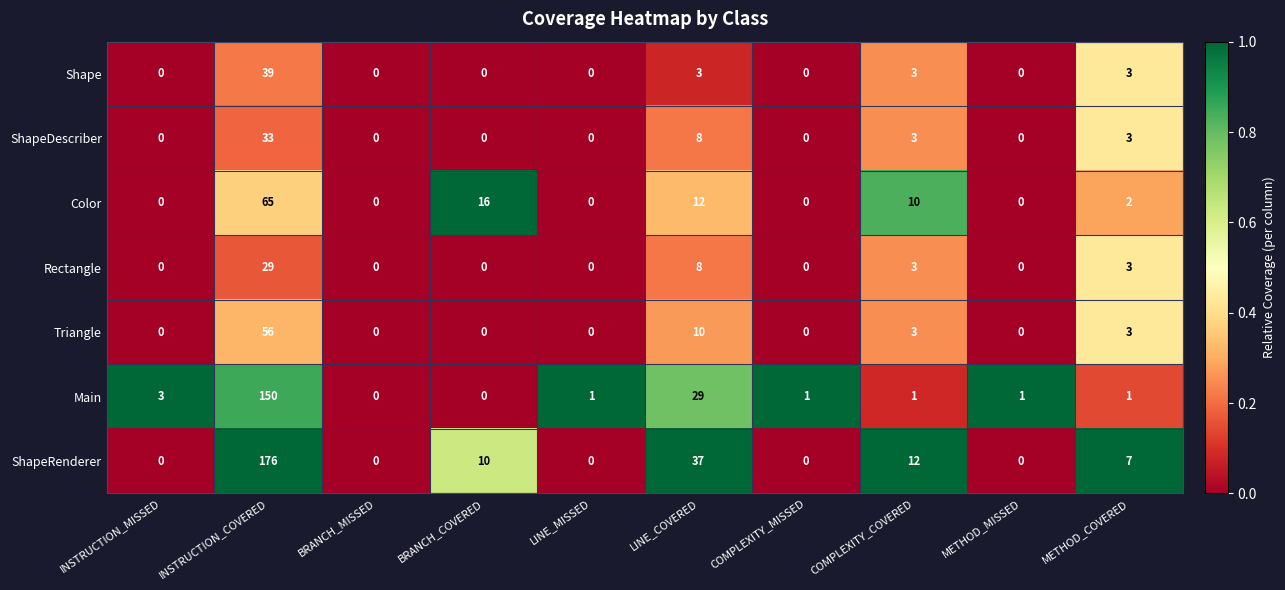

How many distinct data groups are displayed?

7